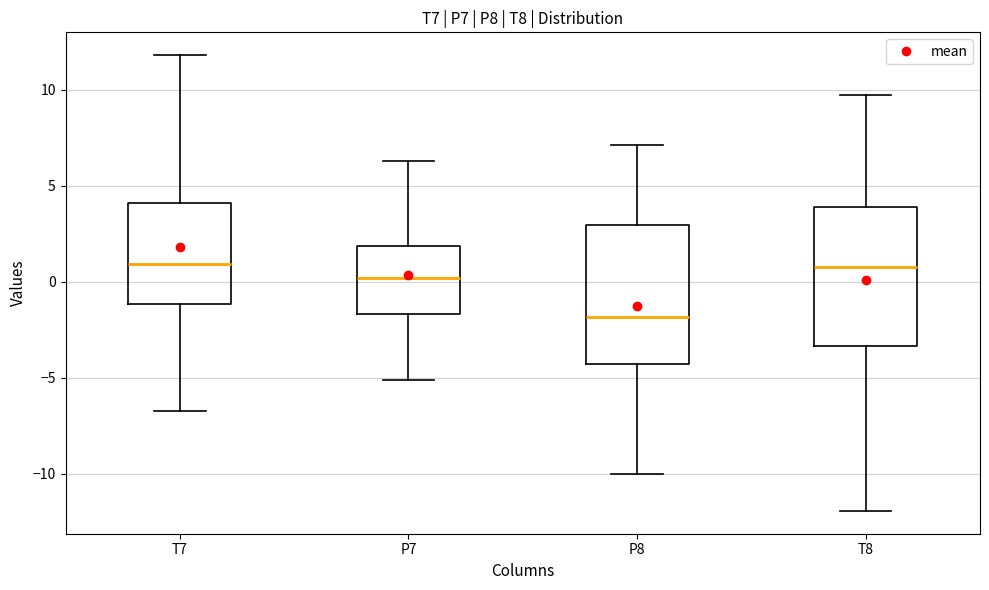

Reading left to right, read every box against the y-axis: the position of its median line, the range the box covers, and the ends of its whiskers. The values are not printed on the chart, so give them approximately, as read against the axis.

T7: median 1.0, box -1.0 to 4.0, whiskers -6.5 to 12.0
P7: median 0.0, box -1.5 to 2.0, whiskers -5.0 to 6.5
P8: median -2.0, box -4.5 to 3.0, whiskers -10.0 to 7.0
T8: median 1.0, box -3.5 to 4.0, whiskers -12.0 to 9.5